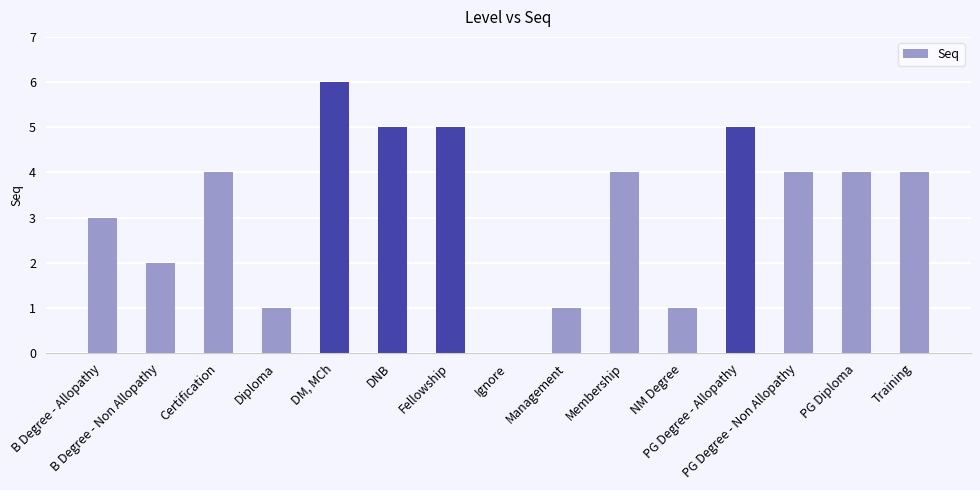

What is the ratio of the value at PG Degree - Non Allopathy to the value at Diploma?

4.0